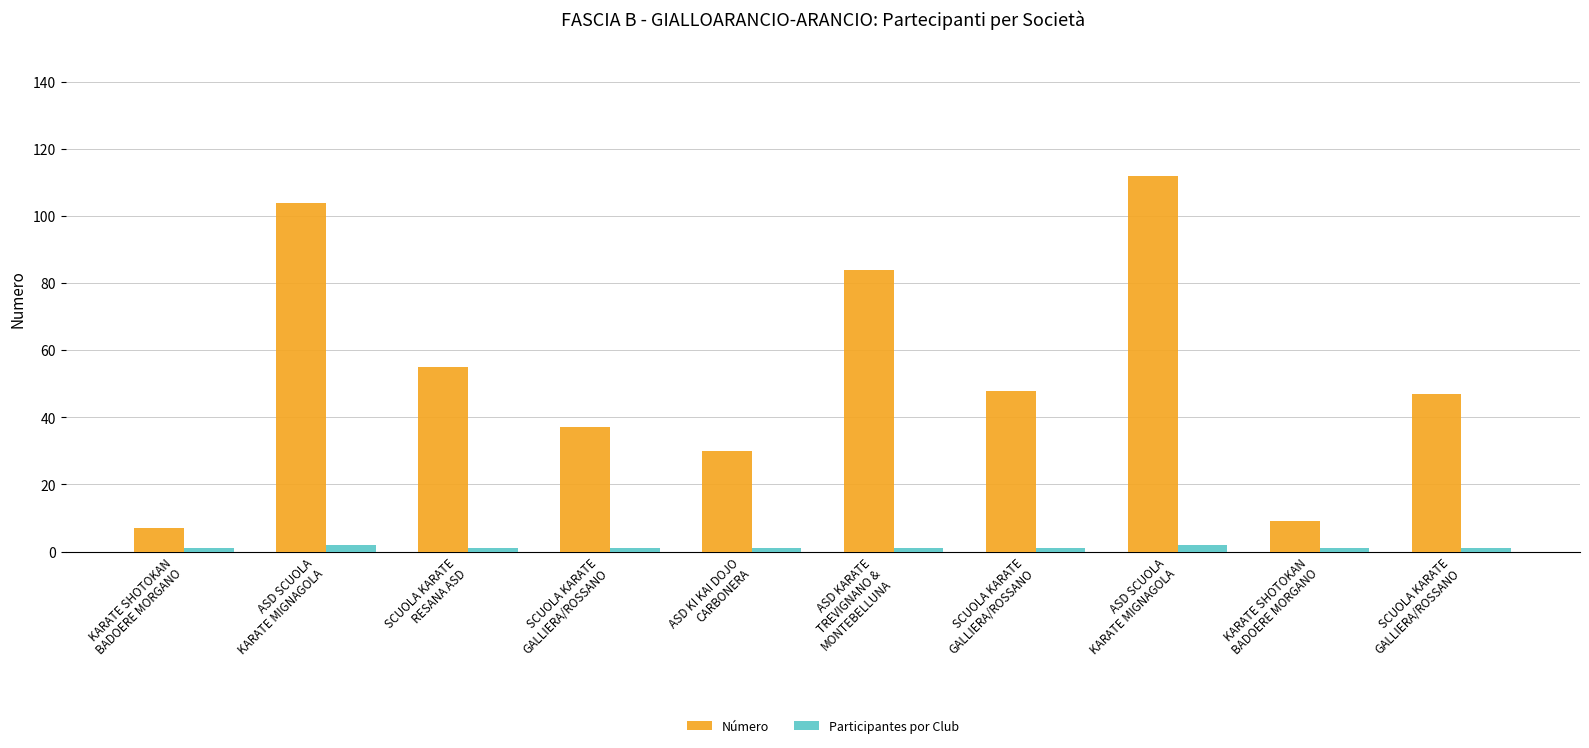

What is the average value of the Número series?

53